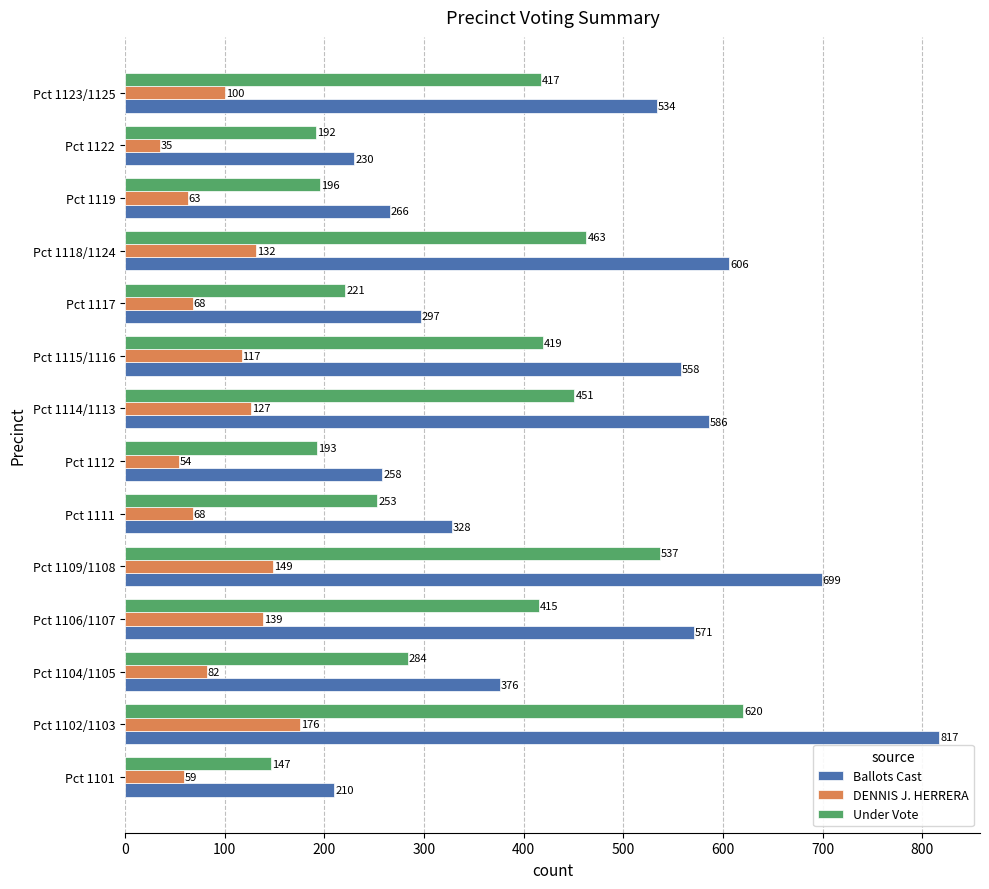

The value of Under Vote at Pct 1118/1124 is 463. True or false?

True